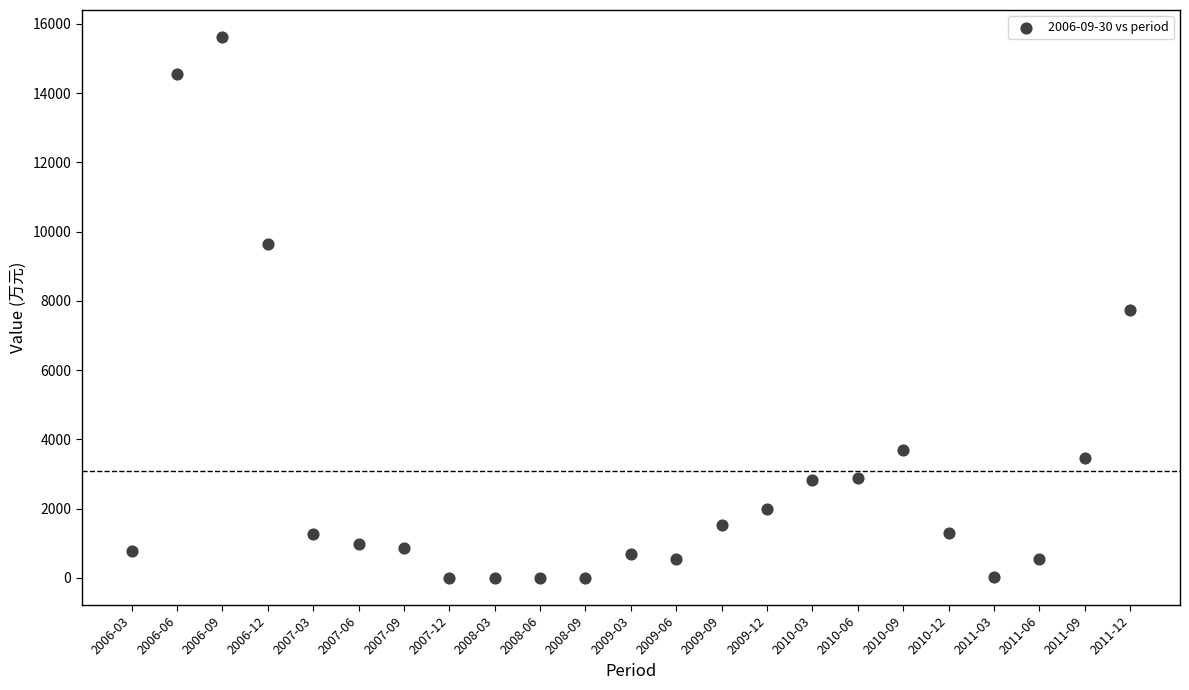

What is the range of Y values (max minus min)?

15619